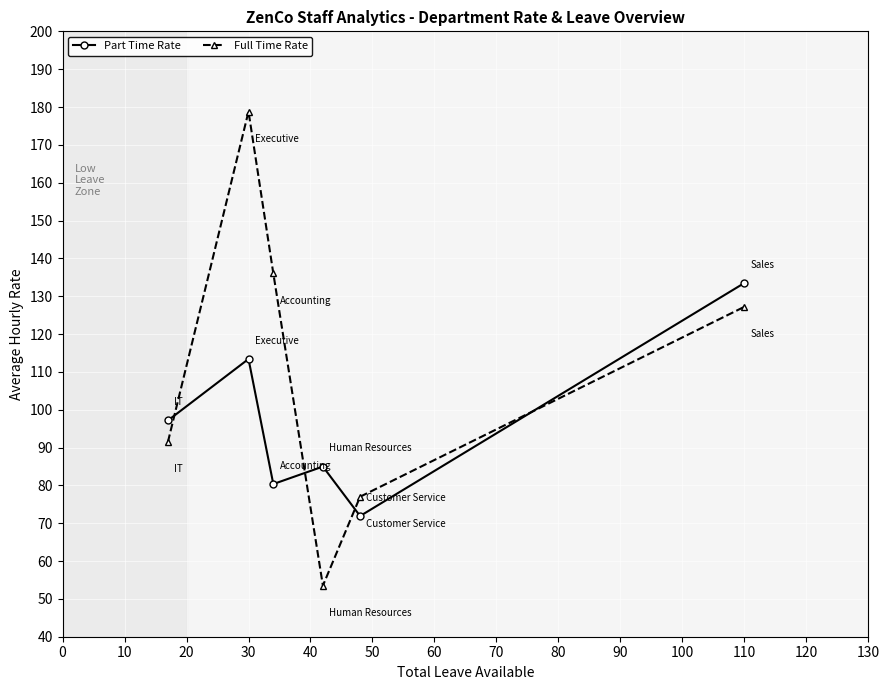

What is the sum of all Full Time Rate values?

664.0